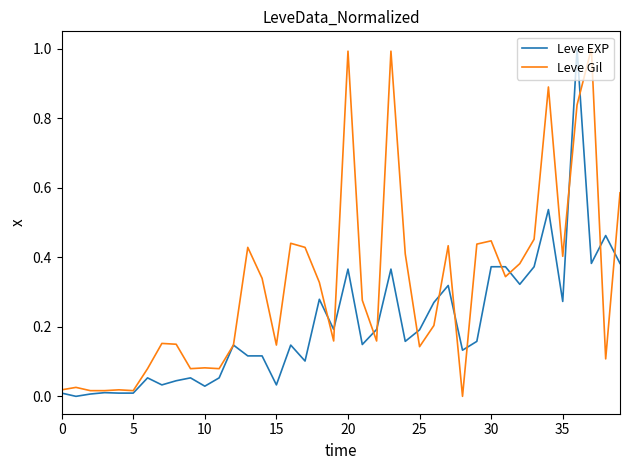

Rank the series by their average value, from lowest to highest.

Leve EXP, Leve Gil